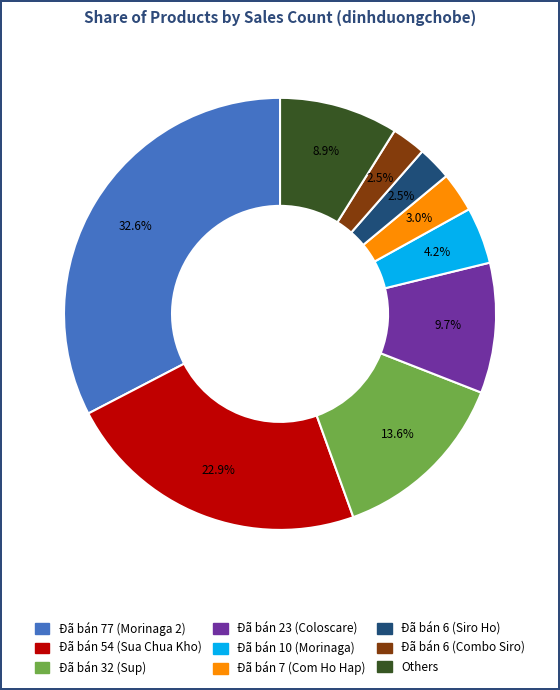

Does any single category account for the majority?

No